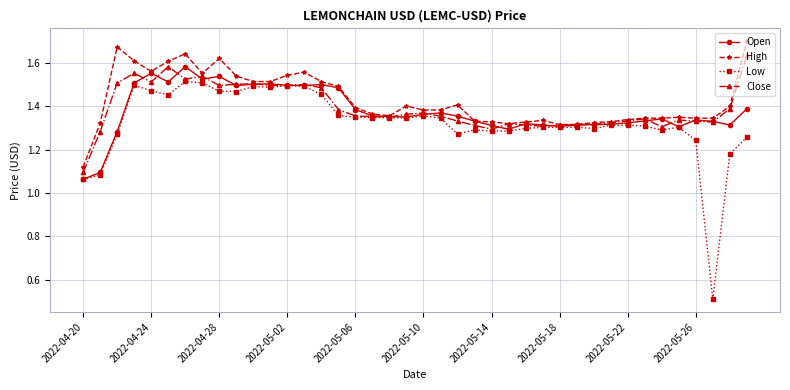

At how many categories does at least one series exceed 0?

40